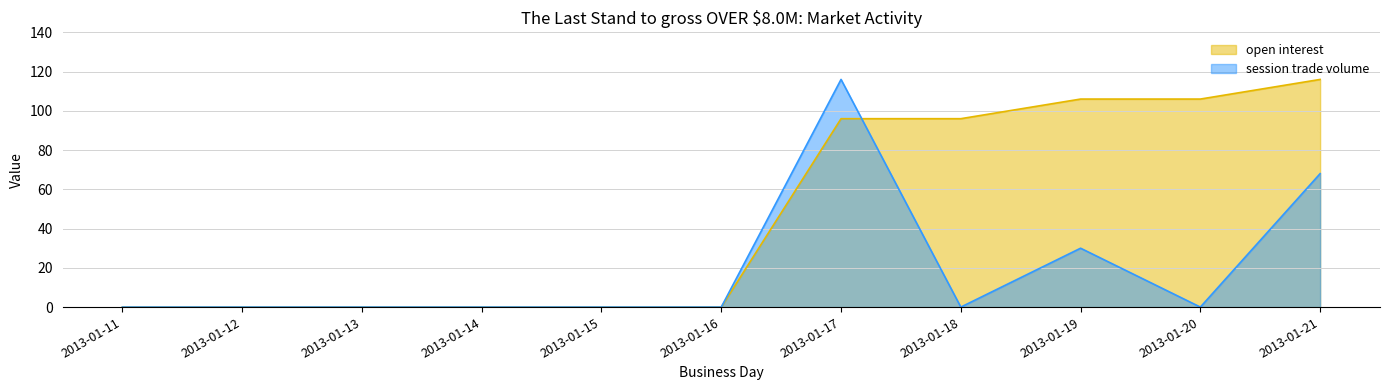

How many lines are shown in the chart?

2